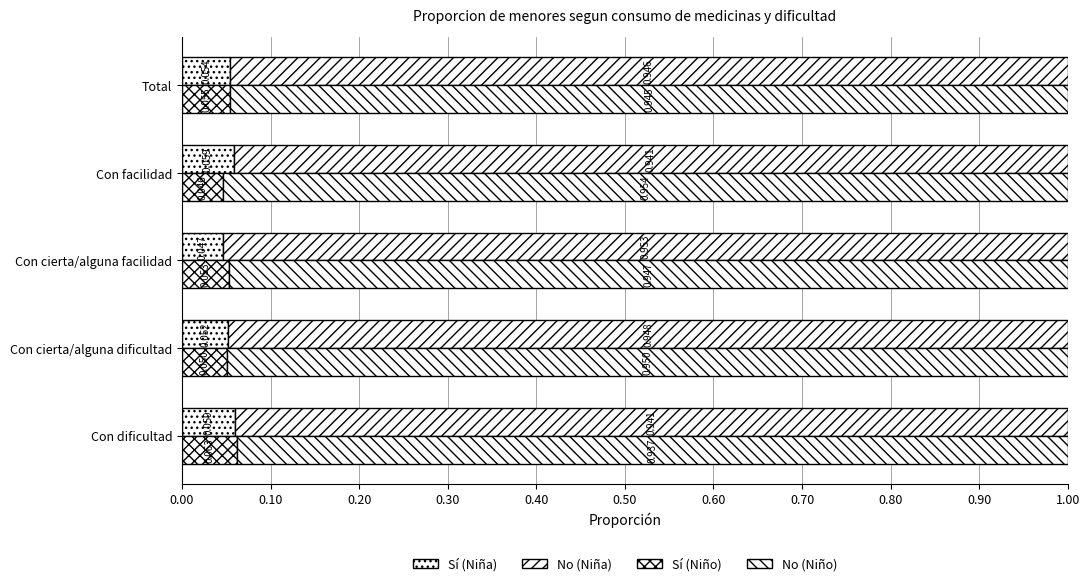

What is the sum of all No (Niña) values?

4.7